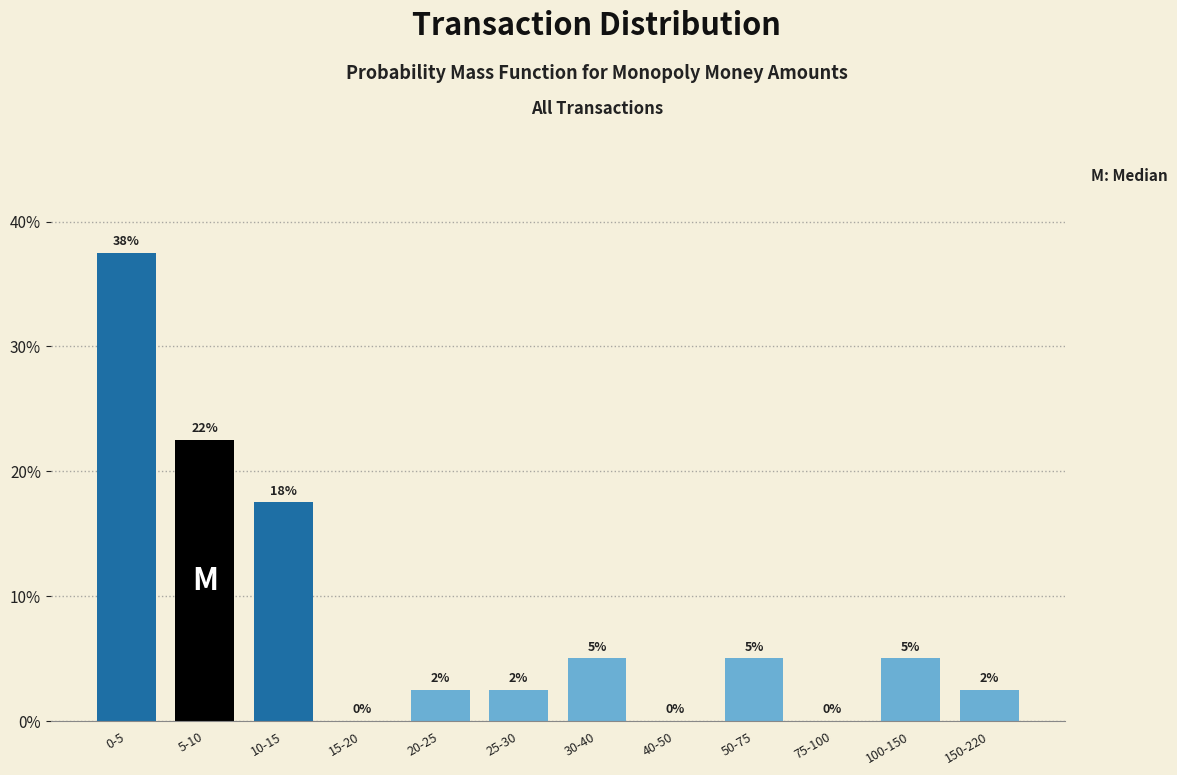

At which label does the data first exceed 5?

0-5